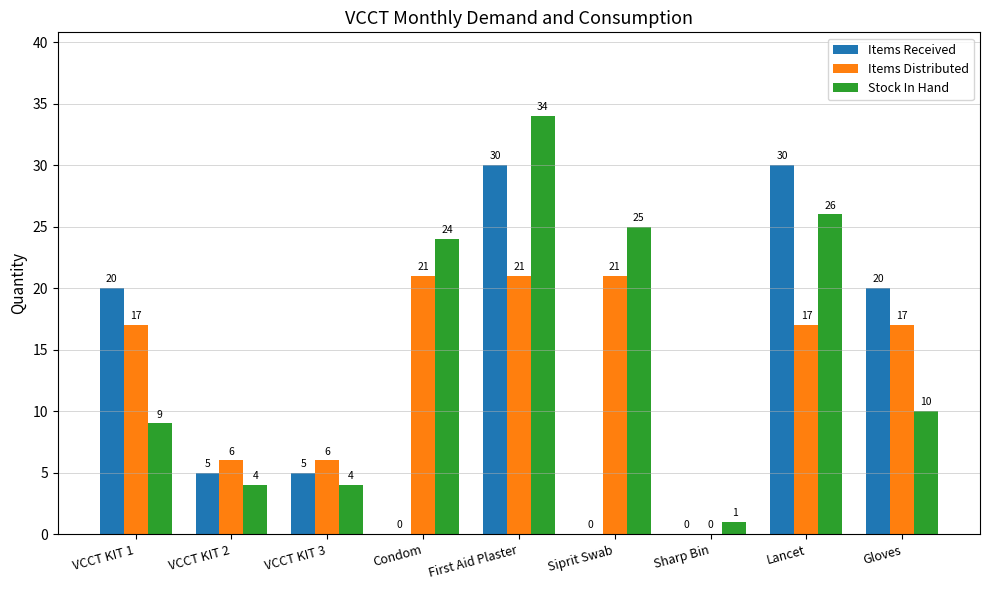

The value of Items Received at VCCT KIT 2 is 5. True or false?

True